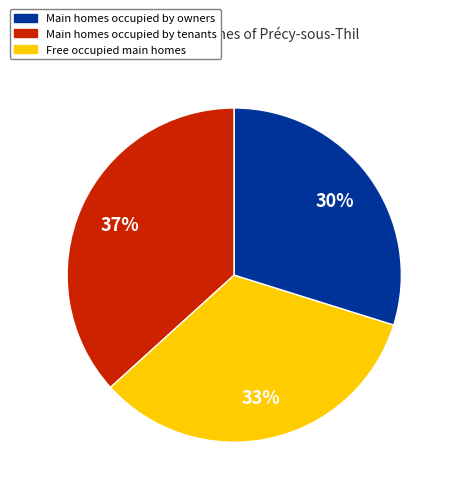

To the nearest percent, what portion does Main homes occupied by tenants represent?

33%